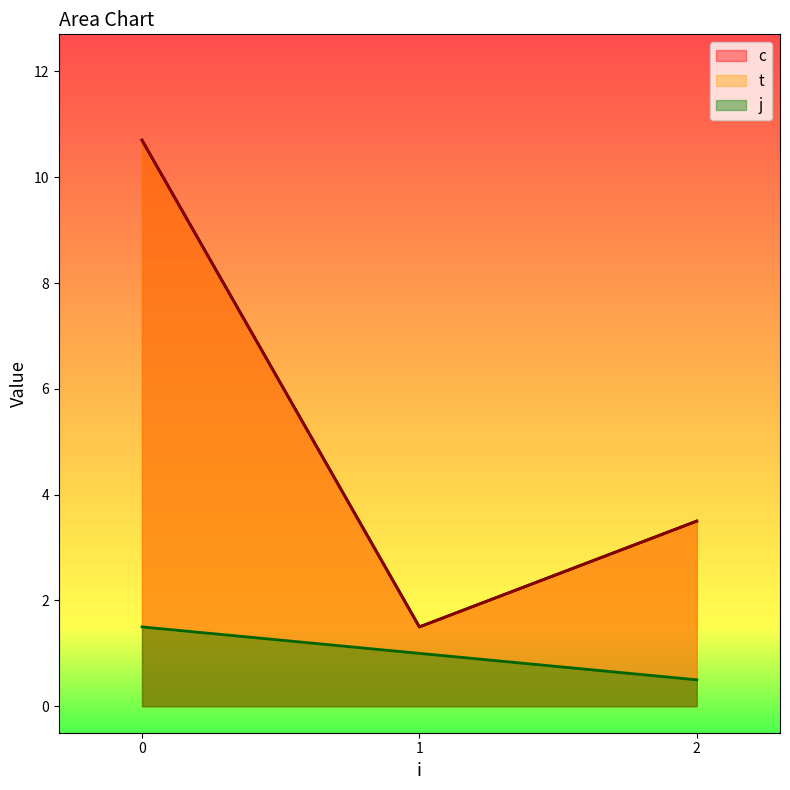

True or false: t and j intersect in this chart.

False